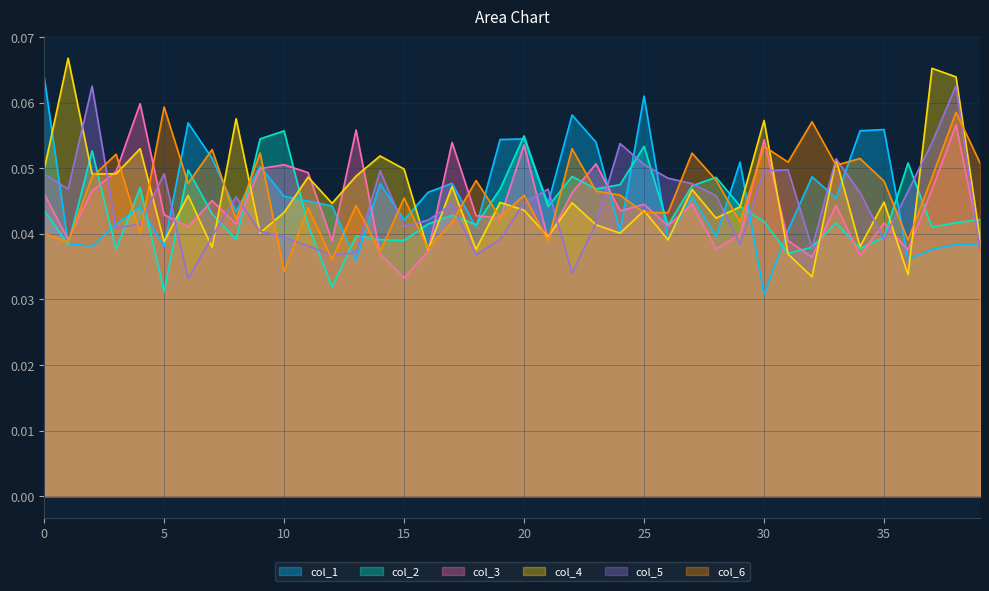

Reading left to right, transcribe all the data shown in this chart.

col_1: 0.1	0.0	0.0	0.0	0.0	0.0	0.1	0.1	0.0	0.1	0.0	0.0	0.0	0.0	0.0	0.0	0.0	0.0	0.0	0.1	0.1	0.0	0.1	0.1	0.0	0.1	0.0	0.0	0.0	0.1	0.0	0.0	0.0	0.0	0.1	0.1	0.0	0.0	0.0	0.0
col_2: 0.0	0.0	0.1	0.0	0.0	0.0	0.0	0.0	0.0	0.1	0.1	0.0	0.0	0.0	0.0	0.0	0.0	0.0	0.0	0.0	0.1	0.0	0.0	0.0	0.0	0.1	0.0	0.0	0.0	0.0	0.0	0.0	0.0	0.0	0.0	0.0	0.1	0.0	0.0	0.0
col_3: 0.0	0.0	0.0	0.0	0.1	0.0	0.0	0.0	0.0	0.0	0.1	0.0	0.0	0.1	0.0	0.0	0.0	0.1	0.0	0.0	0.1	0.0	0.0	0.1	0.0	0.0	0.0	0.0	0.0	0.0	0.1	0.0	0.0	0.0	0.0	0.0	0.0	0.0	0.1	0.0
col_4: 0.0	0.1	0.0	0.0	0.1	0.0	0.0	0.0	0.1	0.0	0.0	0.0	0.0	0.0	0.1	0.0	0.0	0.0	0.0	0.0	0.0	0.0	0.0	0.0	0.0	0.0	0.0	0.0	0.0	0.0	0.1	0.0	0.0	0.1	0.0	0.0	0.0	0.1	0.1	0.0
col_5: 0.0	0.0	0.1	0.0	0.0	0.0	0.0	0.0	0.0	0.0	0.0	0.0	0.0	0.0	0.0	0.0	0.0	0.0	0.0	0.0	0.0	0.0	0.0	0.0	0.1	0.1	0.0	0.0	0.0	0.0	0.0	0.0	0.0	0.1	0.0	0.0	0.0	0.1	0.1	0.0
col_6: 0.0	0.0	0.0	0.1	0.0	0.1	0.0	0.1	0.0	0.1	0.0	0.0	0.0	0.0	0.0	0.0	0.0	0.0	0.0	0.0	0.0	0.0	0.1	0.0	0.0	0.0	0.0	0.1	0.0	0.0	0.1	0.1	0.1	0.1	0.1	0.0	0.0	0.0	0.1	0.1